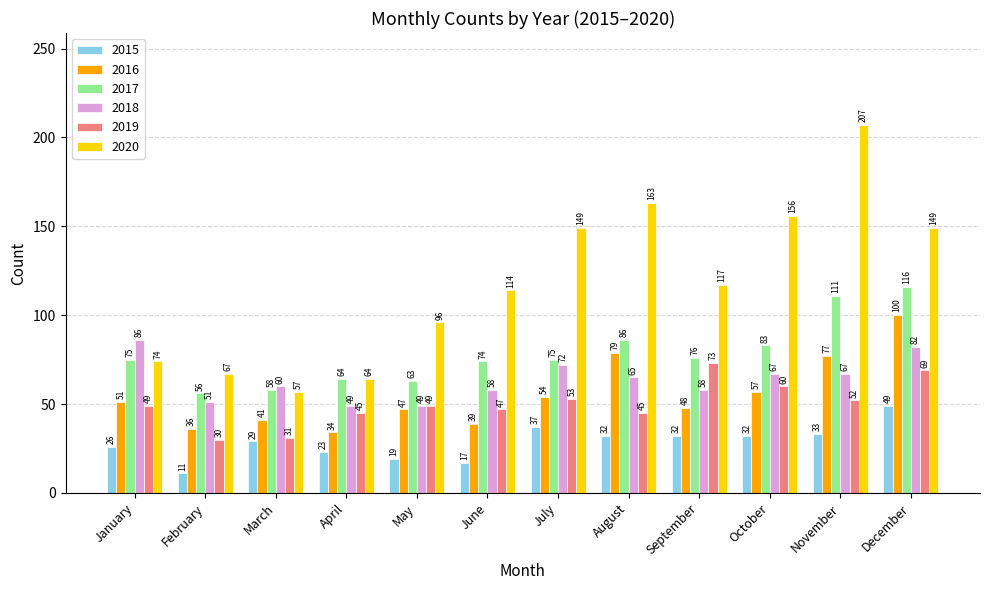

Reading right to left, transcribe all the data shown in this chart.

2015: December=49	November=33	October=32	September=32	August=32	July=37	June=17	May=19	April=23	March=29	February=11	January=26
2016: December=100	November=77	October=57	September=48	August=79	July=54	June=39	May=47	April=34	March=41	February=36	January=51
2017: December=116	November=111	October=83	September=76	August=86	July=75	June=74	May=63	April=64	March=58	February=56	January=75
2018: December=82	November=67	October=67	September=58	August=65	July=72	June=58	May=49	April=49	March=60	February=51	January=86
2019: December=69	November=52	October=60	September=73	August=45	July=53	June=47	May=49	April=45	March=31	February=30	January=49
2020: December=149	November=207	October=156	September=117	August=163	July=149	June=114	May=96	April=64	March=57	February=67	January=74